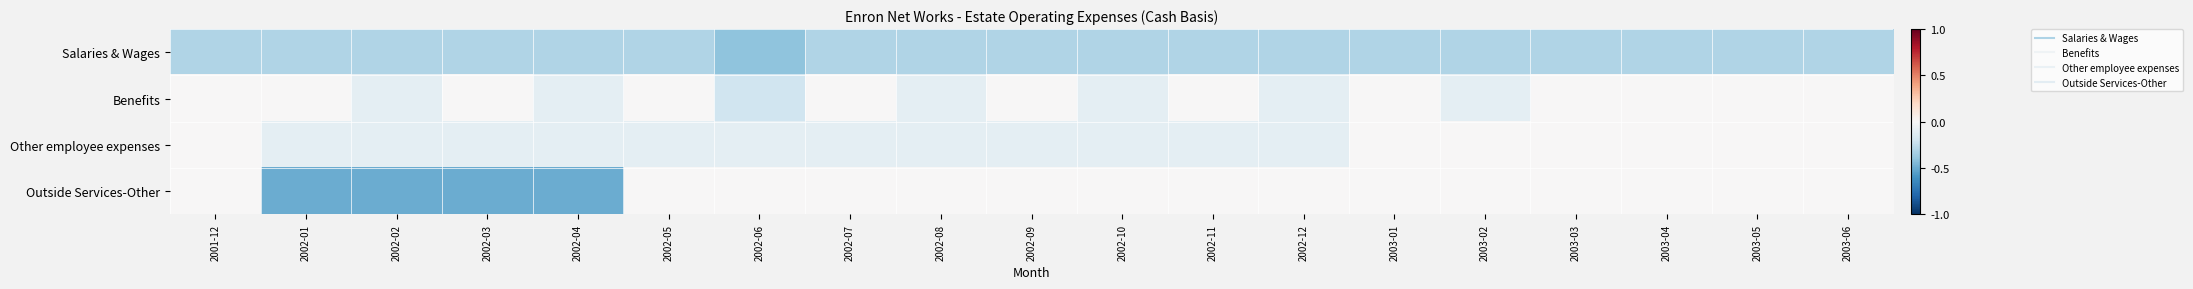

Reading right to left, list all the values displayed in this chart.

Salaries & Wages: 2003-06=-0.3	2003-05=-0.3	2003-04=-0.3	2003-03=-0.3	2003-02=-0.3	2003-01=-0.3	2002-12=-0.3	2002-11=-0.3	2002-10=-0.3	2002-09=-0.3	2002-08=-0.3	2002-07=-0.3	2002-06=-0.4	2002-05=-0.3	2002-04=-0.3	2002-03=-0.3	2002-02=-0.3	2002-01=-0.3	2001-12=-0.3
Benefits: 2003-06=0.0	2003-05=0.0	2003-04=0.0	2003-03=0.0	2003-02=-0.1	2003-01=0.0	2002-12=-0.1	2002-11=0.0	2002-10=-0.1	2002-09=0.0	2002-08=-0.1	2002-07=0.0	2002-06=-0.2	2002-05=0.0	2002-04=-0.1	2002-03=0.0	2002-02=-0.1	2002-01=0.0	2001-12=0.0
Other employee expenses: 2003-06=0.0	2003-05=0.0	2003-04=0.0	2003-03=0.0	2003-02=0.0	2003-01=0.0	2002-12=-0.1	2002-11=-0.1	2002-10=-0.1	2002-09=-0.1	2002-08=-0.1	2002-07=-0.1	2002-06=-0.1	2002-05=-0.1	2002-04=-0.1	2002-03=-0.1	2002-02=-0.1	2002-01=-0.1	2001-12=0.0
Outside Services-Other: 2003-06=0.0	2003-05=0.0	2003-04=0.0	2003-03=0.0	2003-02=0.0	2003-01=0.0	2002-12=0.0	2002-11=0.0	2002-10=0.0	2002-09=0.0	2002-08=0.0	2002-07=0.0	2002-06=0.0	2002-05=0.0	2002-04=-0.5	2002-03=-0.5	2002-02=-0.5	2002-01=-0.5	2001-12=0.0